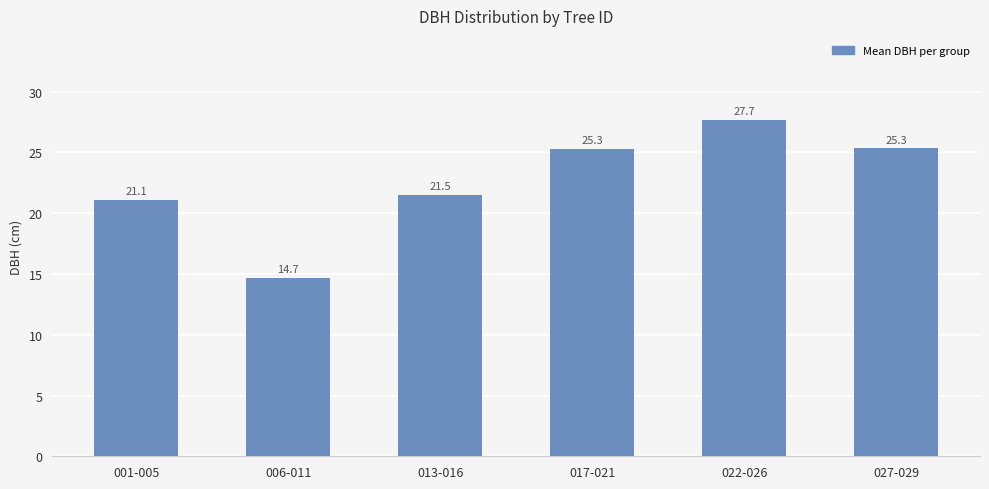

What position from the left is 013-016?

3